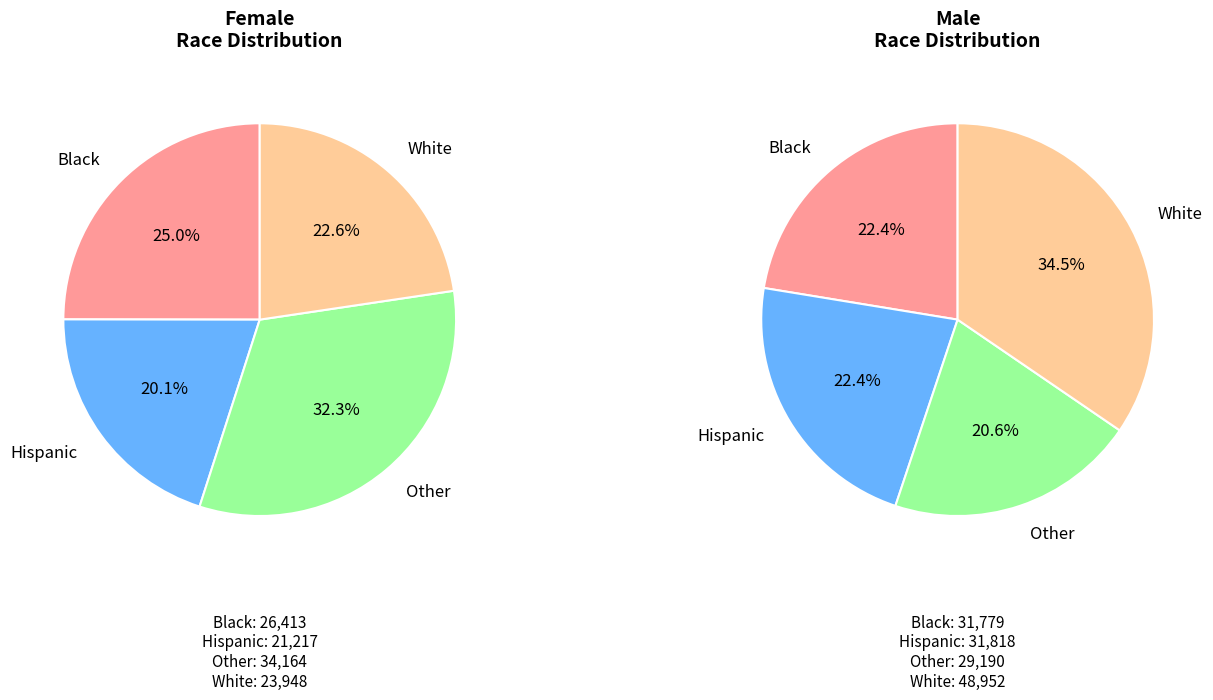

True or false: black accounts for 22% of the total.

True